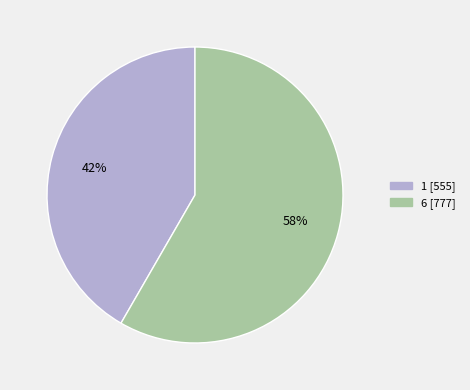

To the nearest percent, what portion does 1 represent?

42%